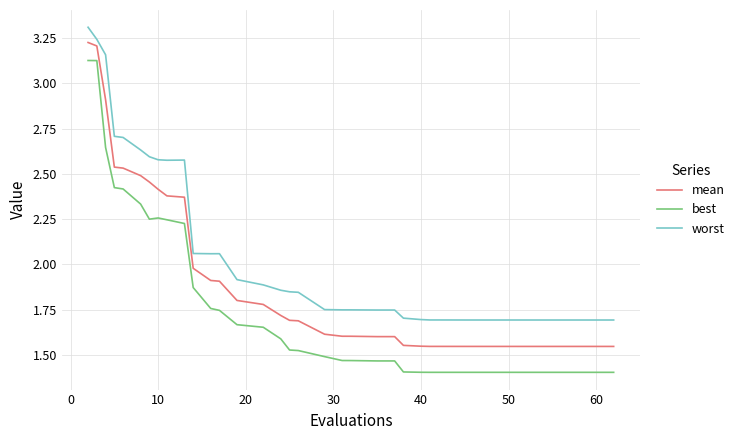

What is the maximum value shown in the chart?

3.3